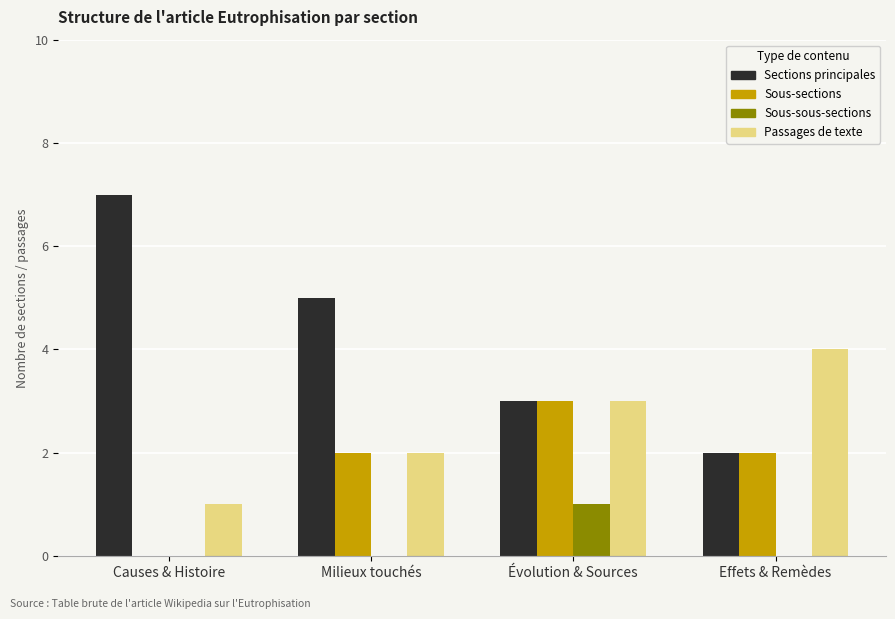

Is it true that Passages de texte equals 5 at Évolution & Sources?

False